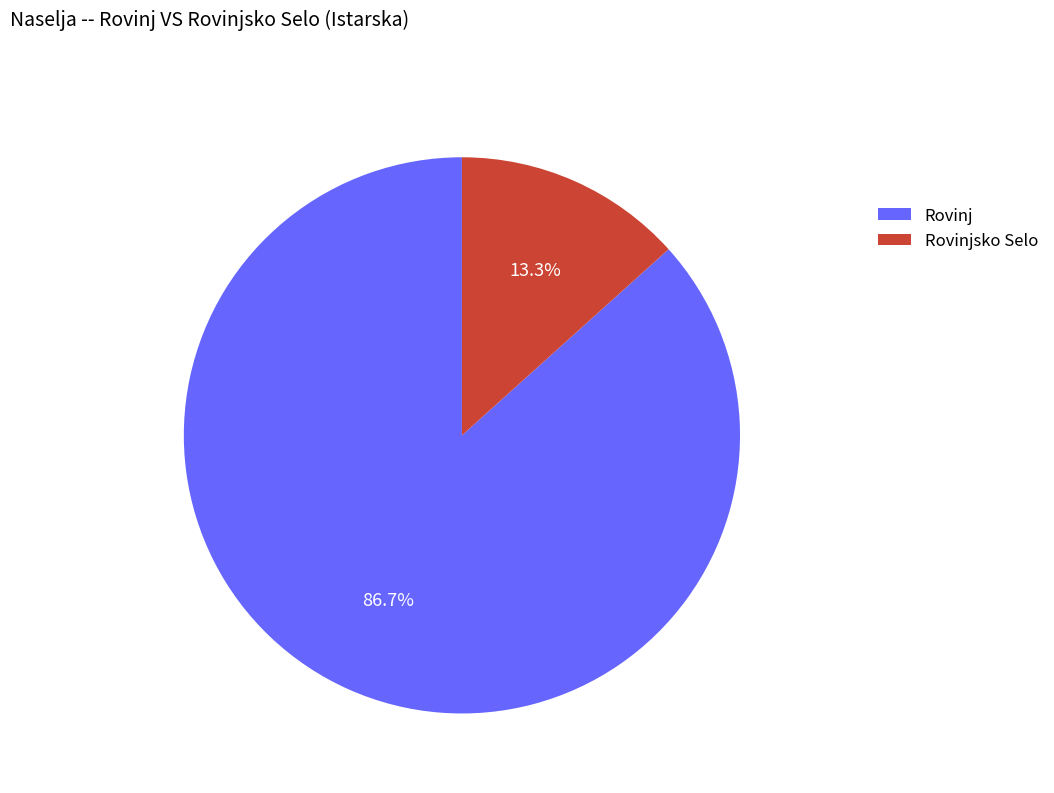

To the nearest percent, what is the difference between the Rovinjsko Selo and Rovinj slice percentages?

73%